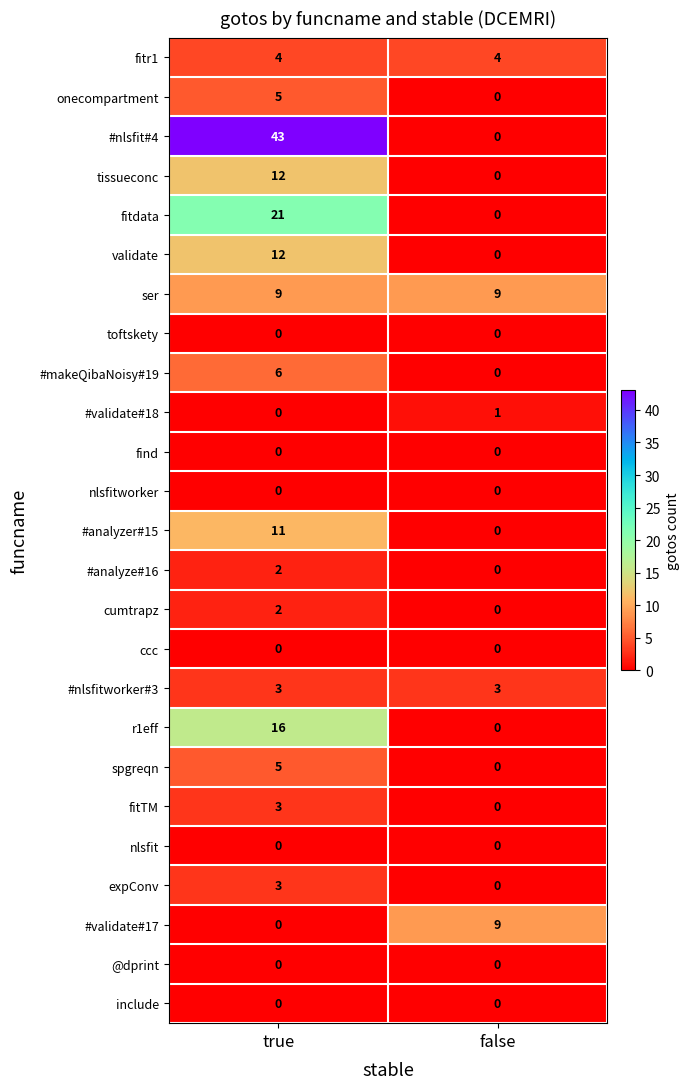

How many distinct data groups are displayed?

25